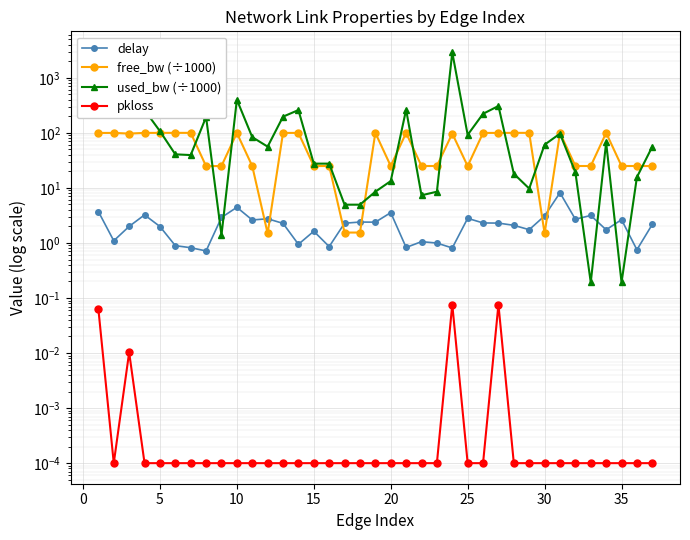

What is the greatest value displayed?

2955.3